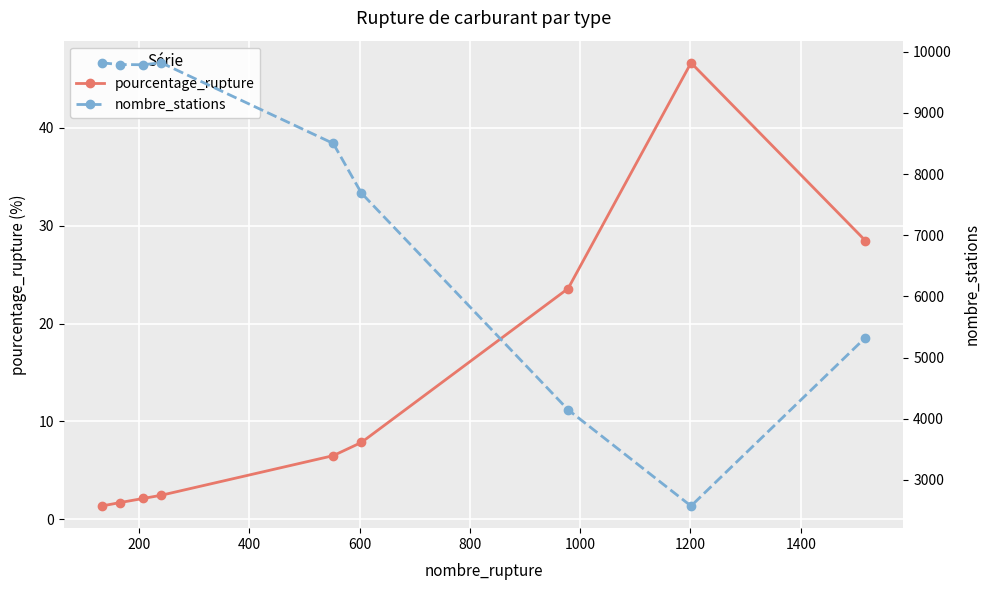

What are all the series names shown in the legend?

pourcentage_rupture, nombre_stations